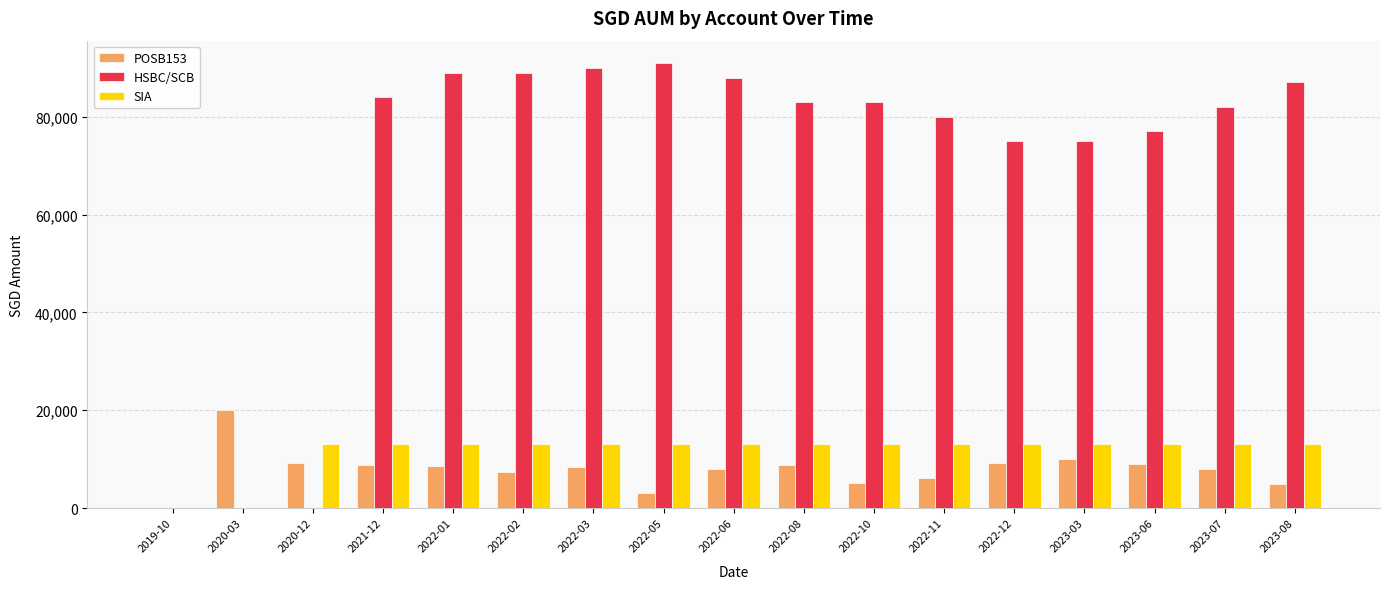

Is it true that POSB153 equals 0.0 at 2019-10?

True